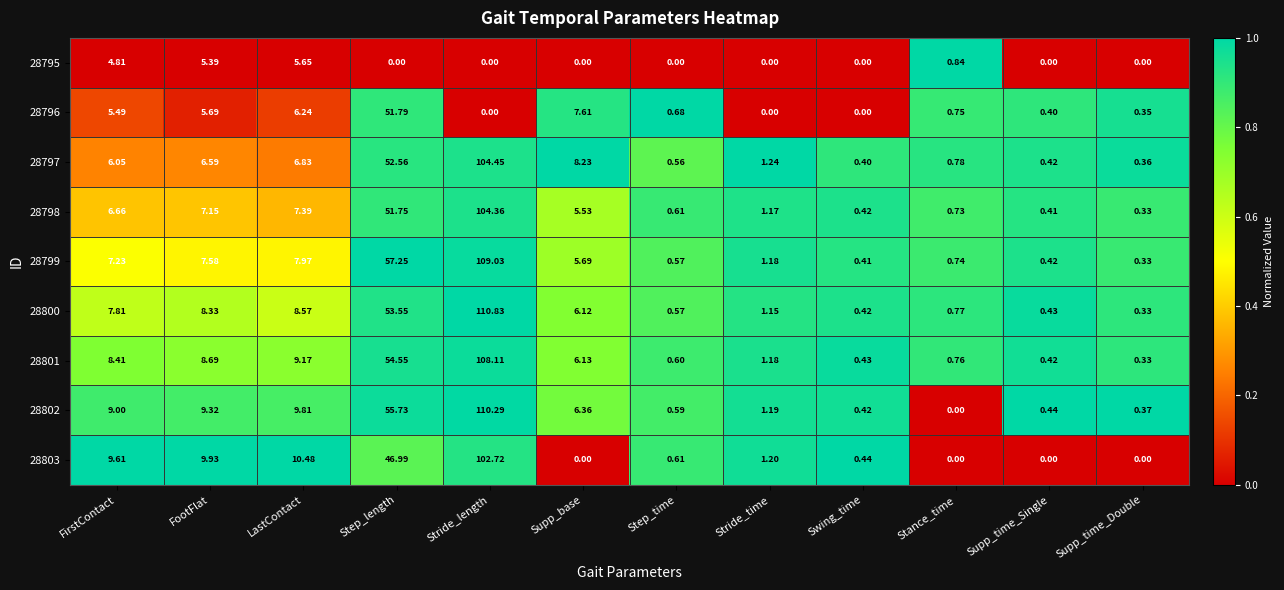

Which series has the widest spread of values?

28800